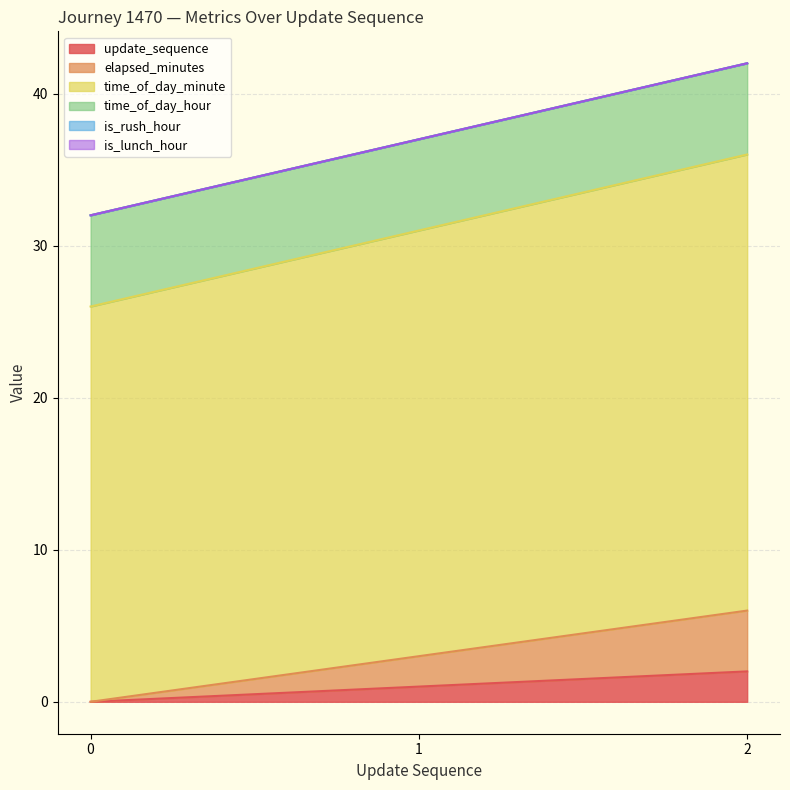

At how many categories does at least one series exceed 17?

3